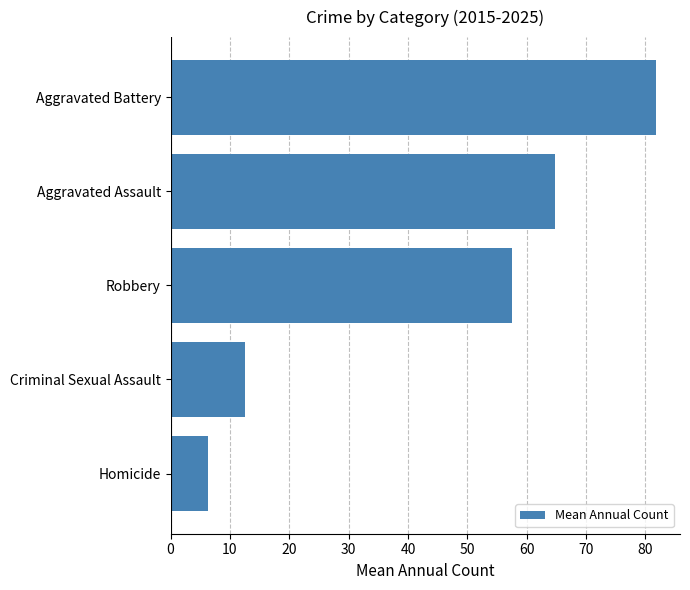

Rank the categories by value from lowest to highest.

Homicide, Criminal Sexual Assault, Robbery, Aggravated Assault, Aggravated Battery